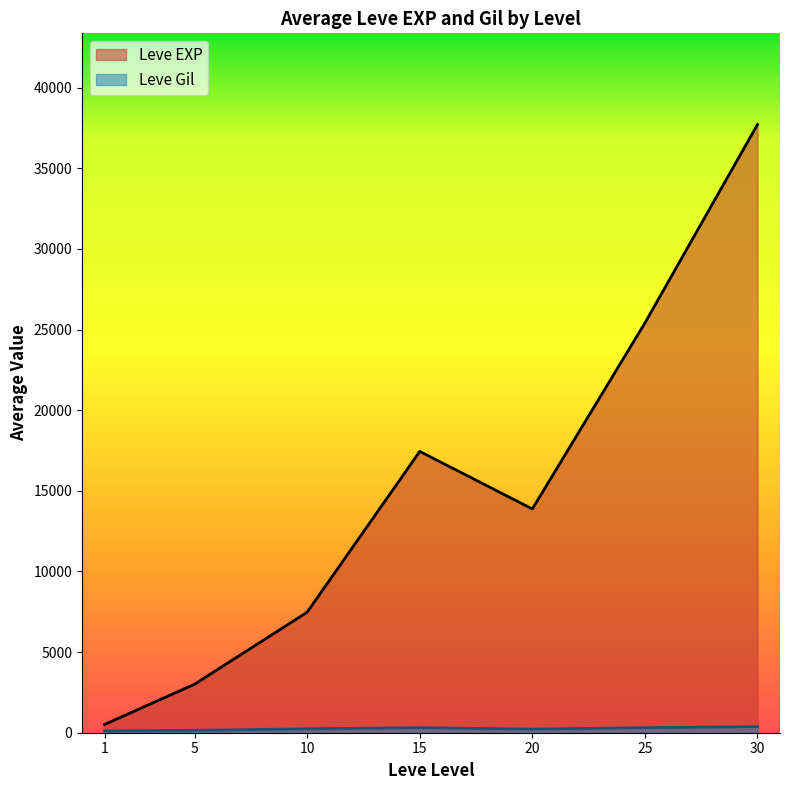

What is the maximum value shown in the chart?

37715.0